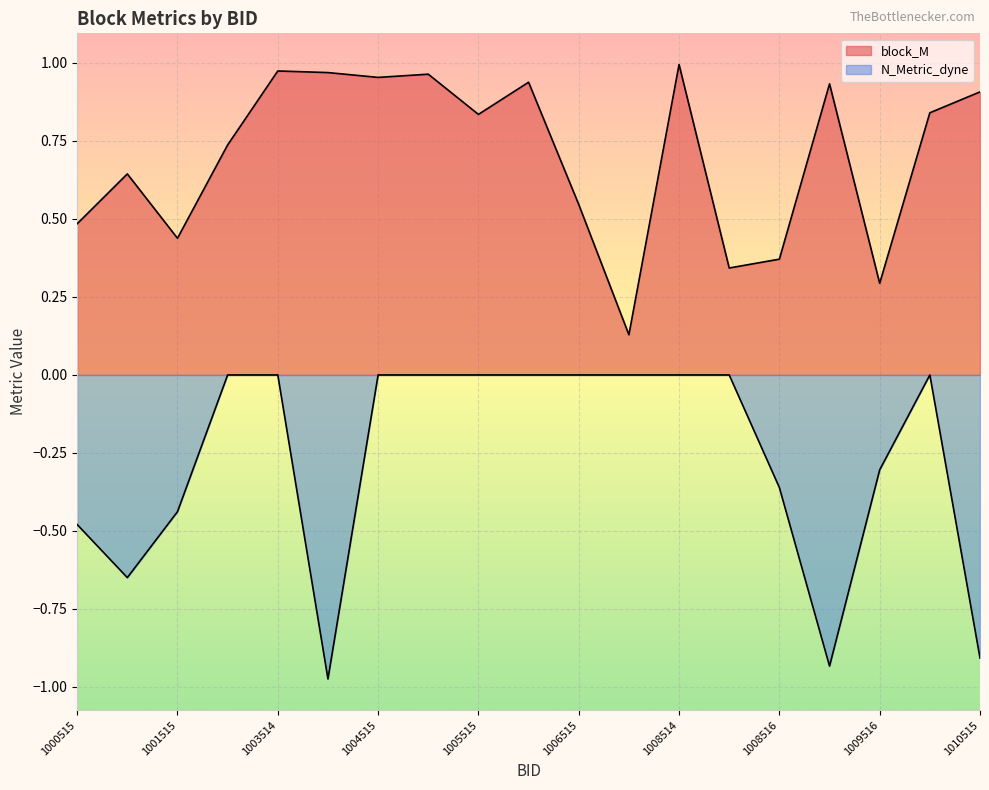

Reading right to left, transcribe all the data shown in this chart.

block_M: 0.9	0.8	0.3	0.9	0.4	0.3	1.0	0.1	0.5	0.9	0.8	1.0	1.0	1.0	1.0	0.7	0.4	0.6	0.5
N_Metric_dyne: -0.9	0.0	-0.3	-0.9	-0.4	0.0	0.0	0.0	0.0	0.0	0.0	0.0	0.0	-1.0	0.0	0.0	-0.4	-0.6	-0.5